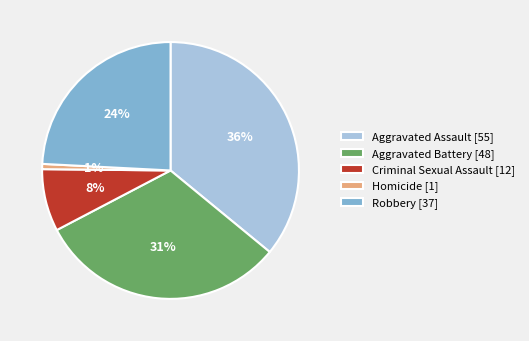

Which has a higher value, Aggravated Battery or Homicide?

Aggravated Battery